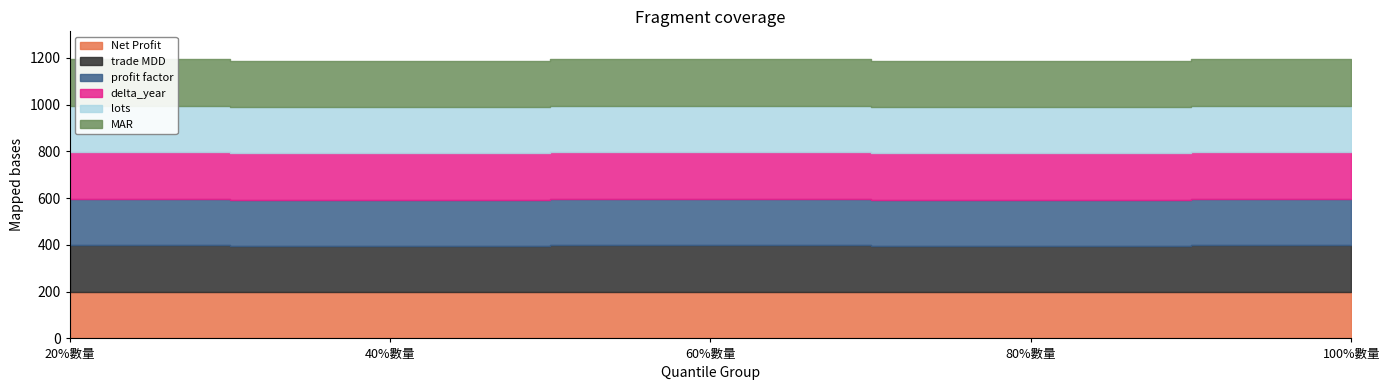

Rank the series at 20%數量 from highest to lowest value.

Net Profit, trade MDD, profit factor, delta_year, lots, MAR